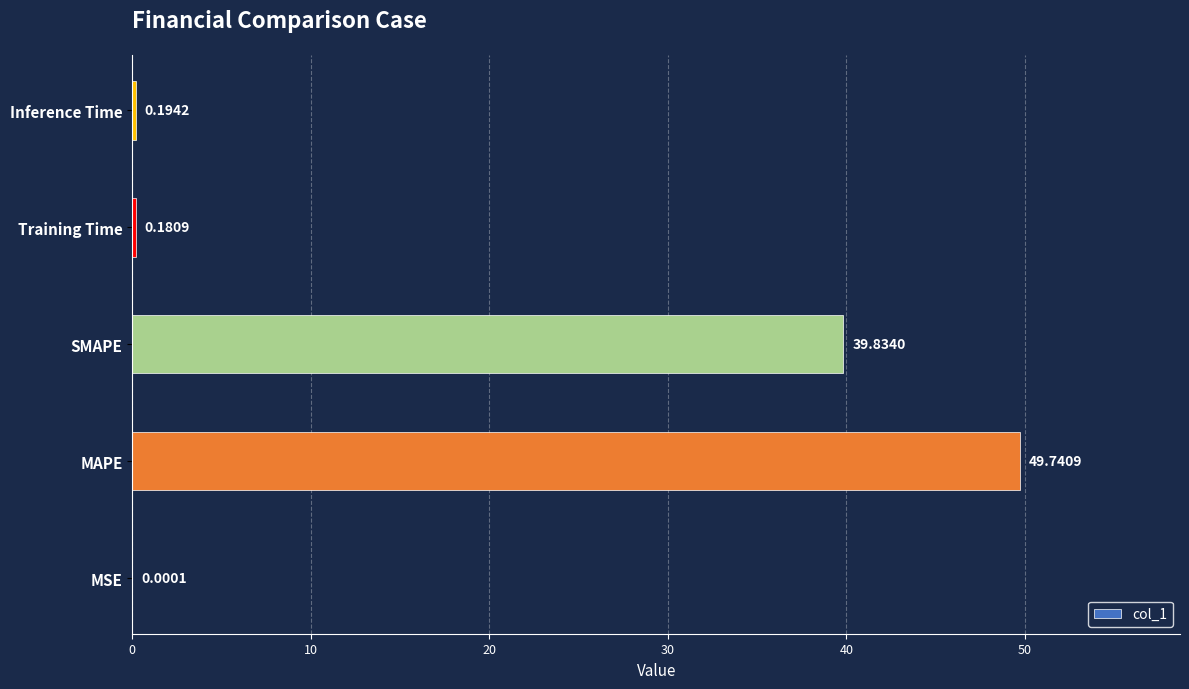

How many data points does each series have?

5